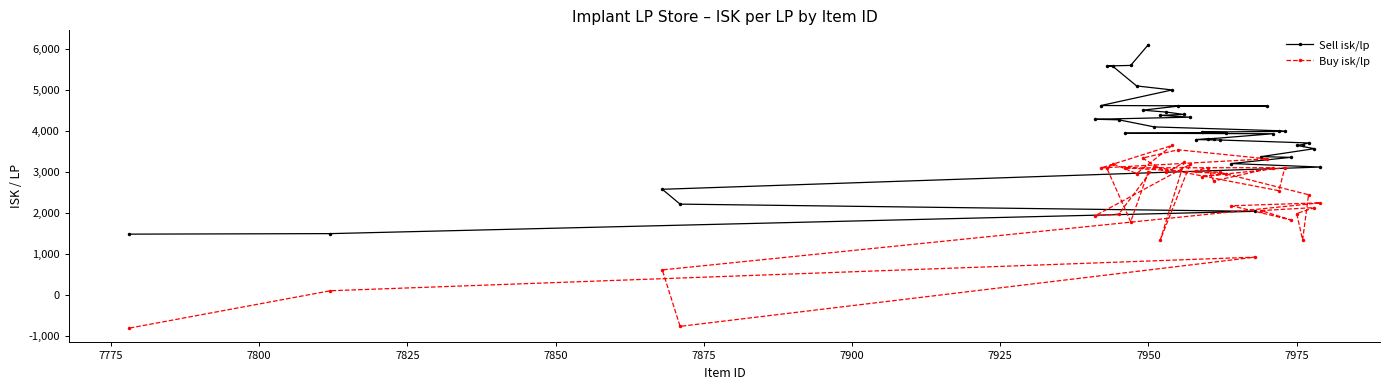

At which category is the sum across all series the highest?

7950